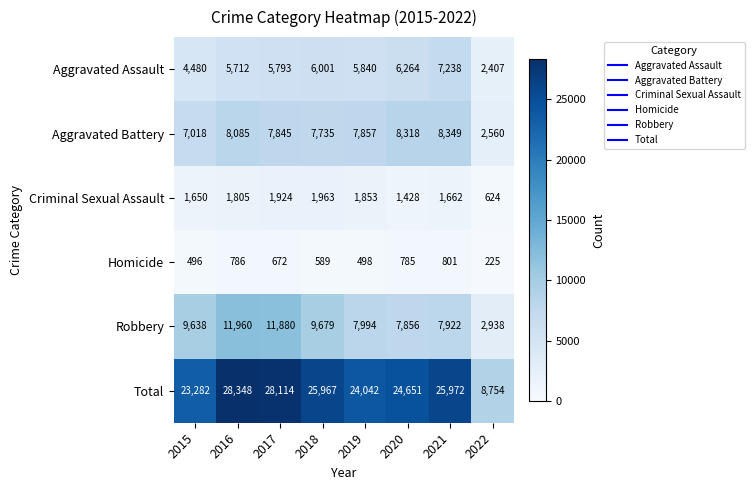

What is the difference between the Aggravated Battery values at 2022 and 2018?

5175